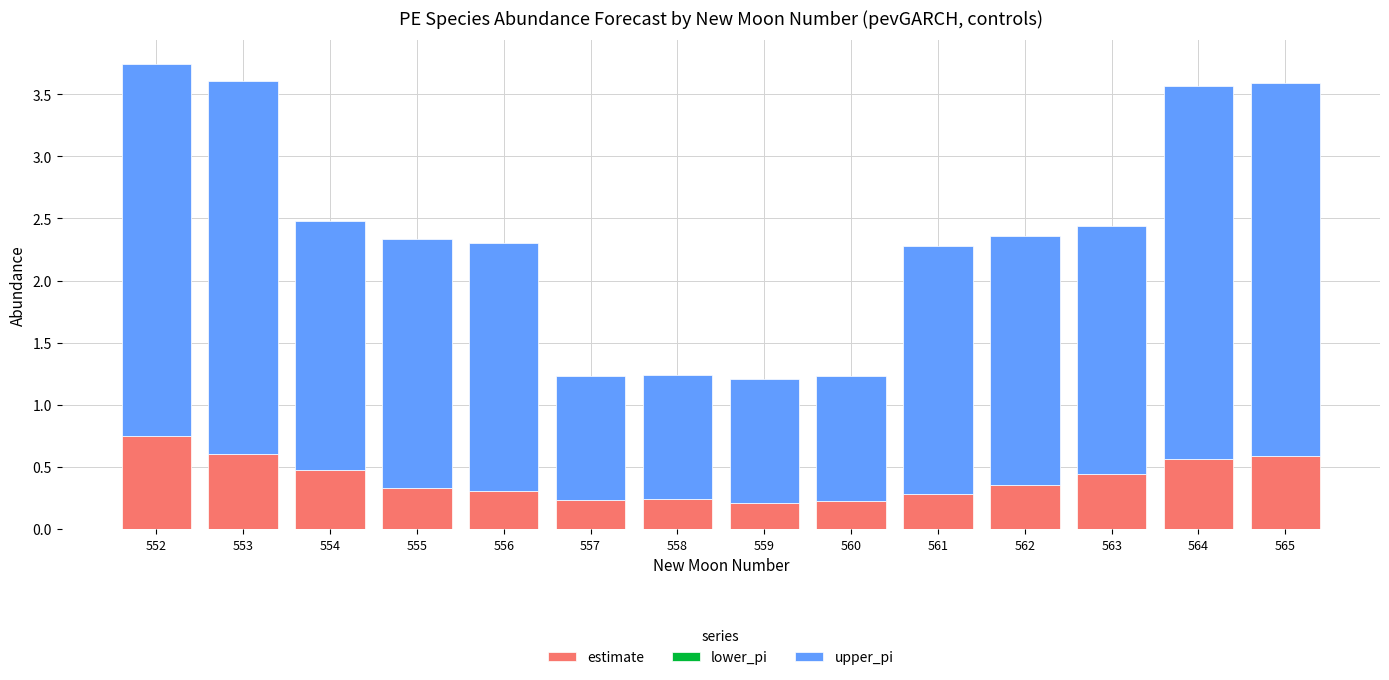

What is the total value across all series at 554?

2.5